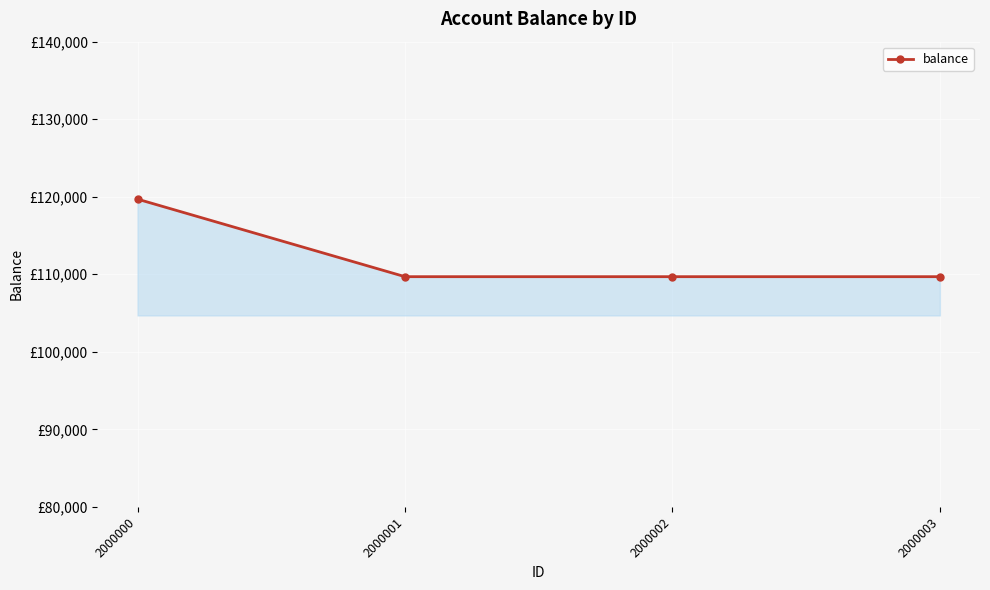

What is the value of the 4th point from the left?

109690